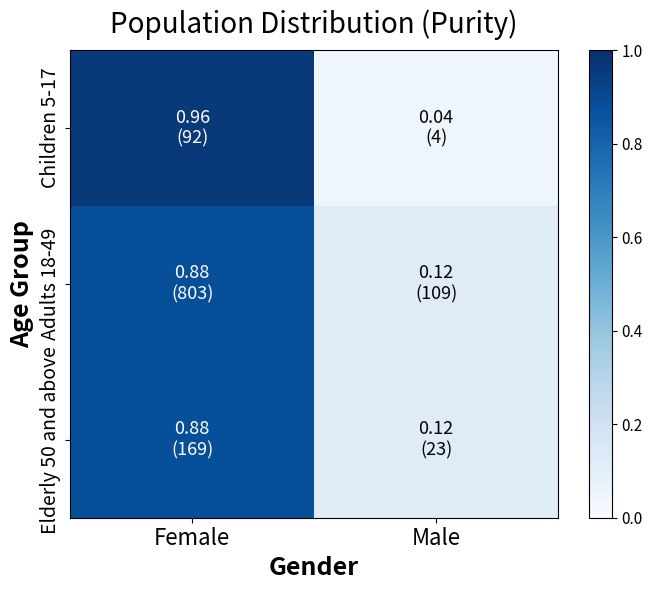

Reading right to left, extract all data points from this chart.

Children 5-17: Male=0.0	Female=1.0
Adults 18-49: Male=0.1	Female=0.9
Elderly 50 and above: Male=0.1	Female=0.9